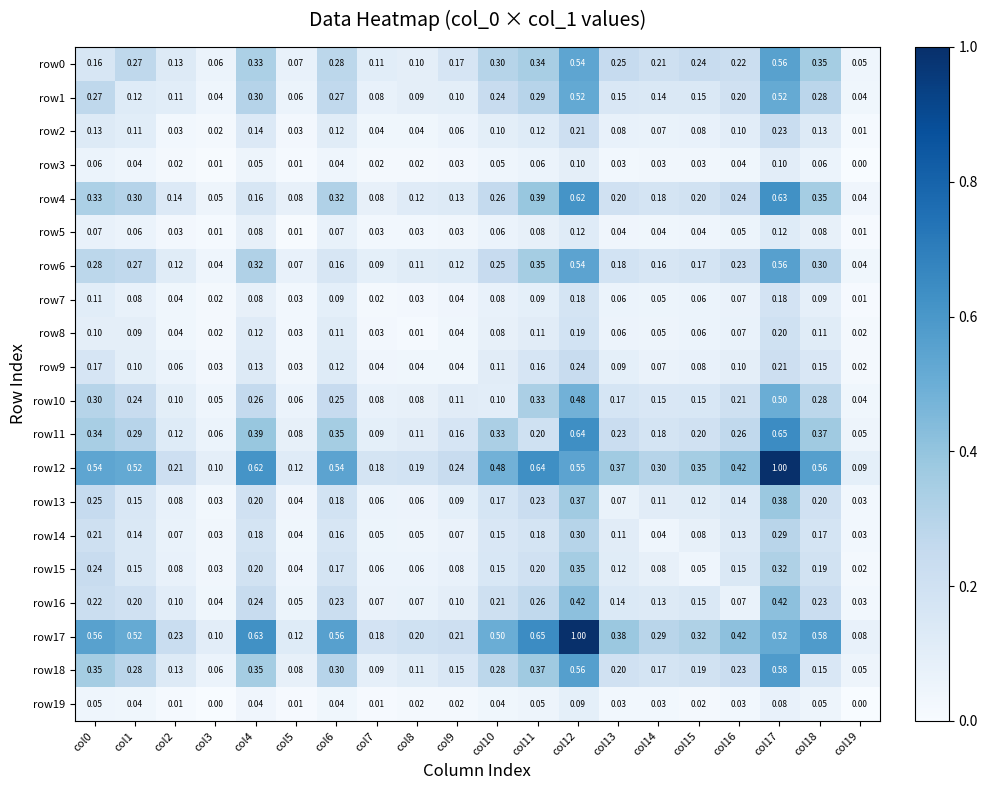

Which series has the widest spread of values?

row17